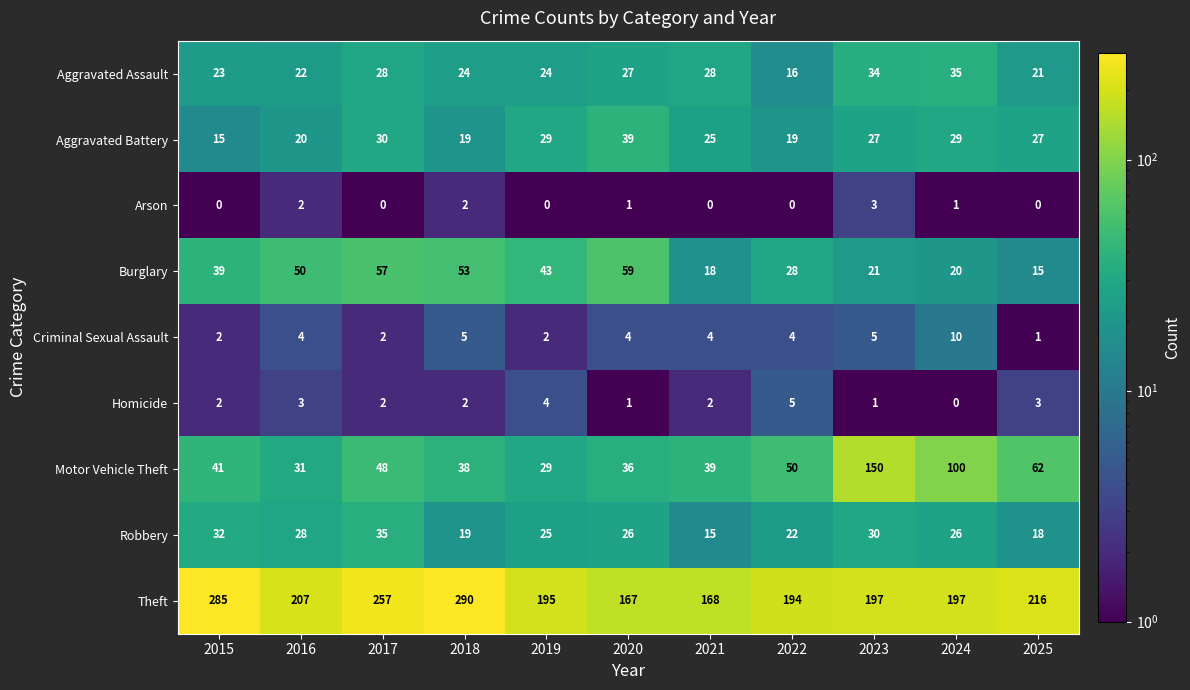

How many data points does each series have?

11